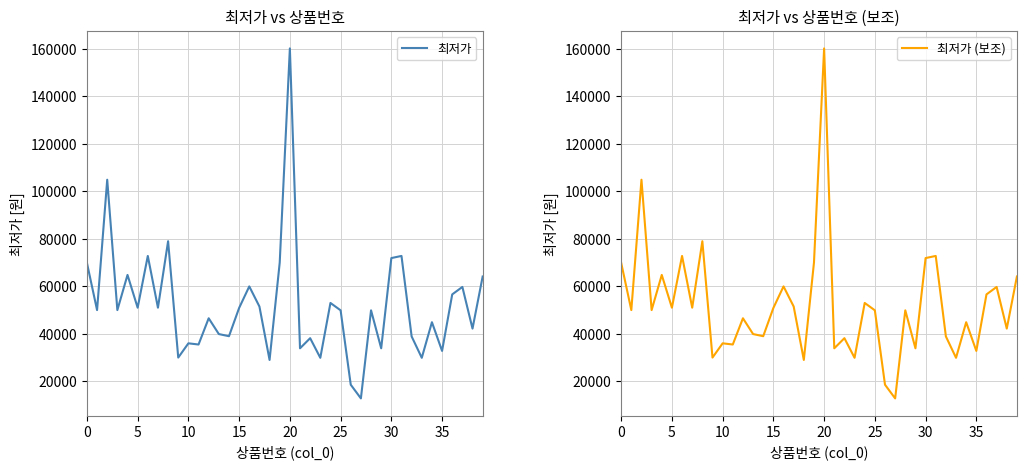

What is the highest value of the 최저가 (보조) series?

160200